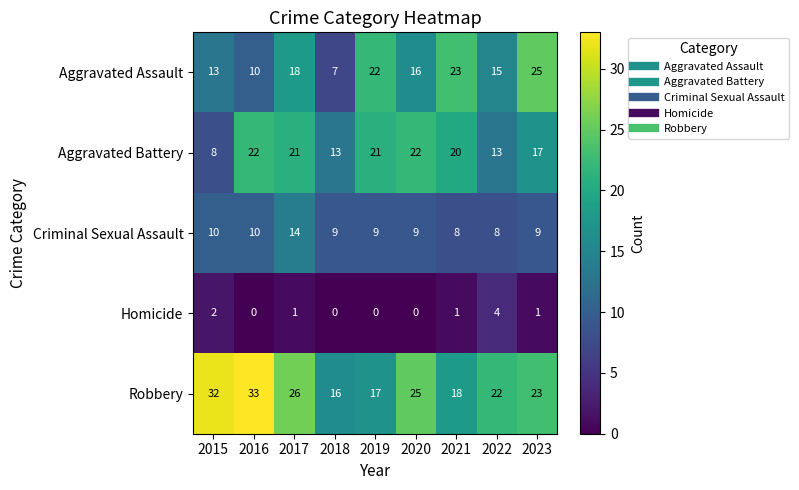

How many categories are shown in the chart?

9